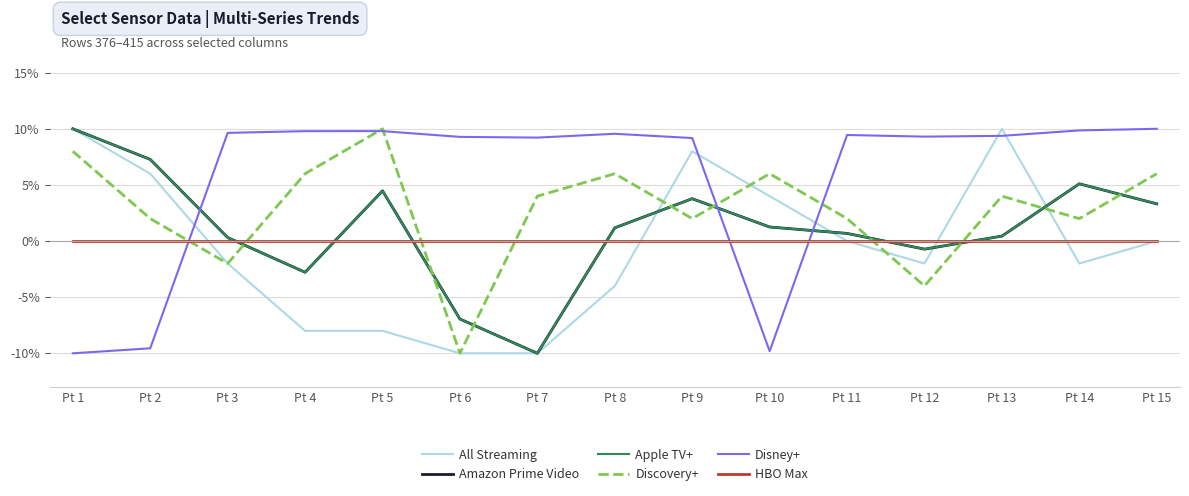

What is the average value of the Apple TV+ series?

1.2